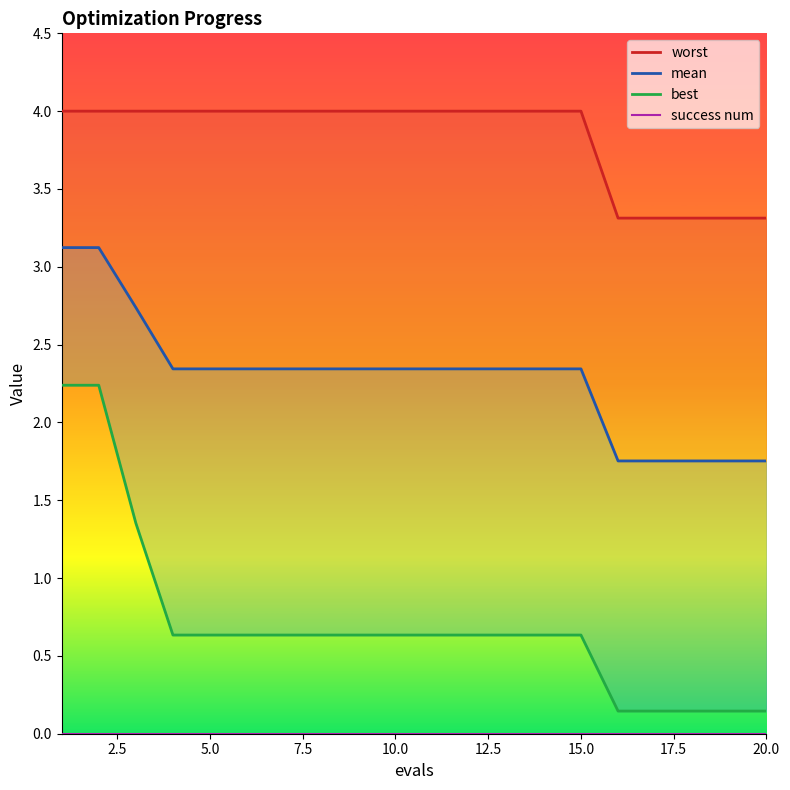

True or false: mean has more than 2 points higher than both neighbors.

False